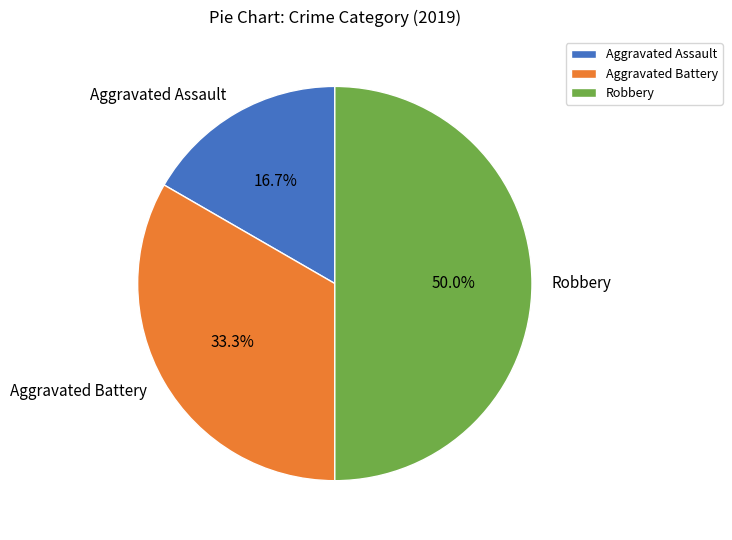

The Aggravated Assault slice represents 28% of the pie. True or false?

False